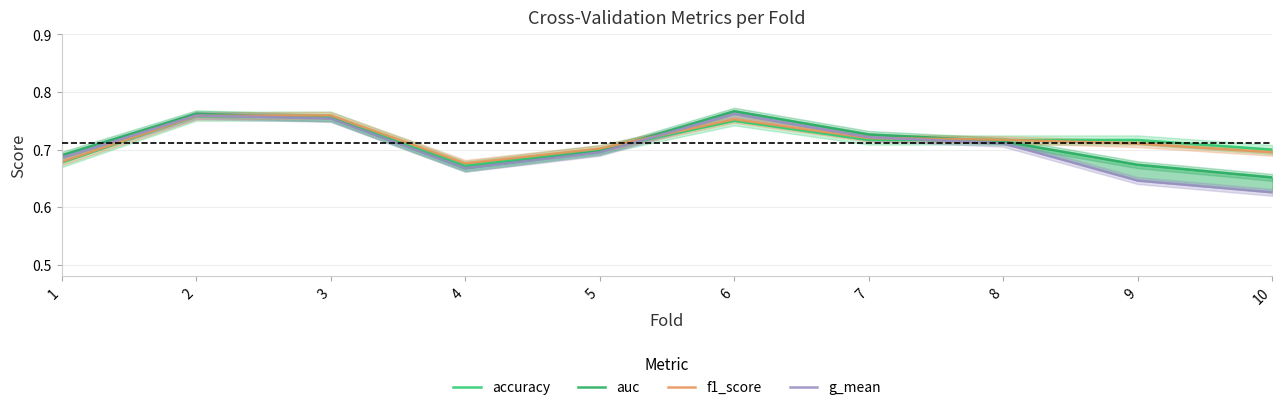

Reading left to right, list all the values displayed in this chart.

accuracy: 1=0.7	2=0.8	3=0.8	4=0.7	5=0.7	6=0.8	7=0.7	8=0.7	9=0.7	10=0.7
auc: 1=0.7	2=0.8	3=0.8	4=0.7	5=0.7	6=0.8	7=0.7	8=0.7	9=0.7	10=0.7
f1_score: 1=0.7	2=0.8	3=0.8	4=0.7	5=0.7	6=0.8	7=0.7	8=0.7	9=0.7	10=0.7
g_mean: 1=0.7	2=0.8	3=0.8	4=0.7	5=0.7	6=0.8	7=0.7	8=0.7	9=0.6	10=0.6